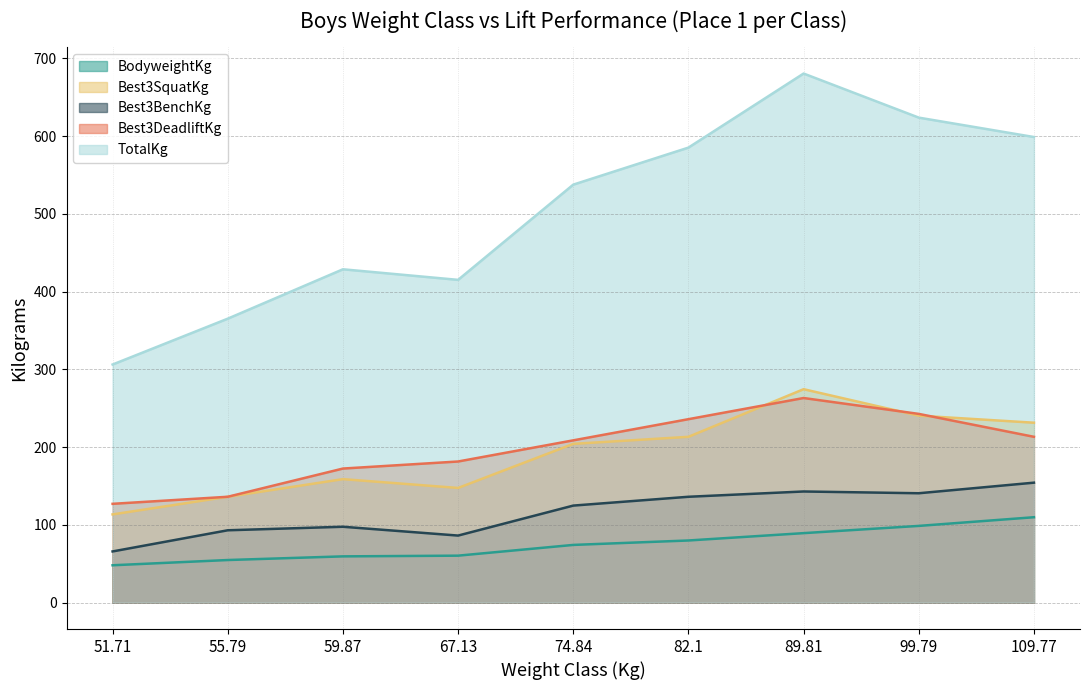

Which has a higher value, 89.81 or 59.87?

89.81